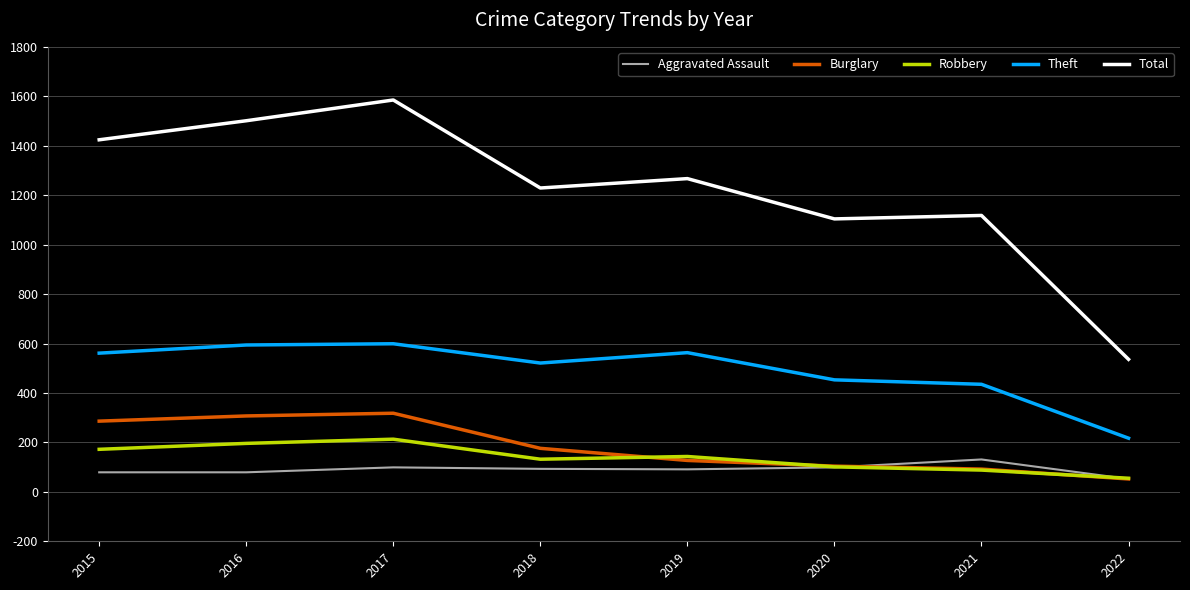

The value of Aggravated Assault at 2017 is 99. True or false?

True